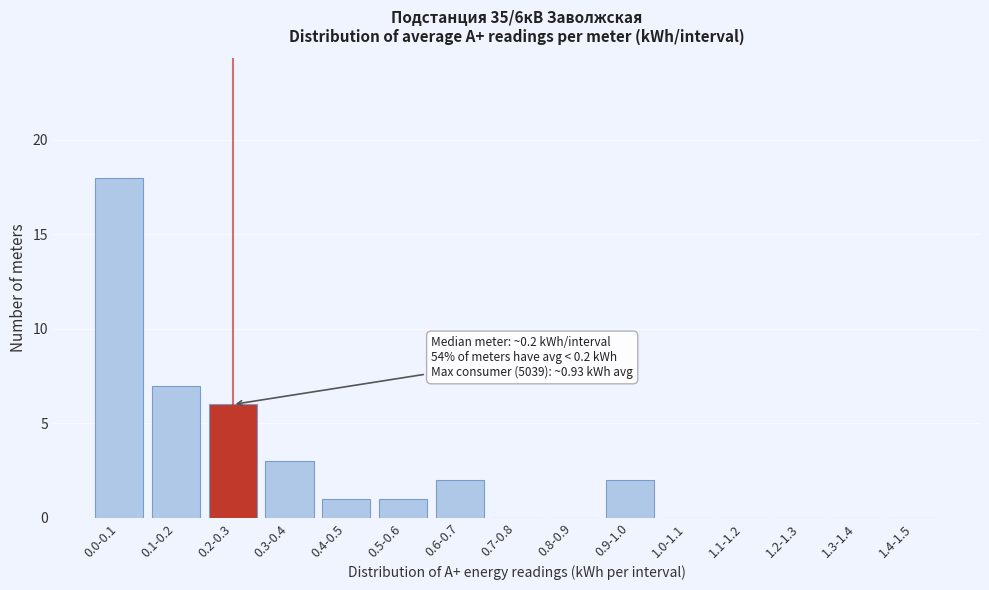

Reading left to right, list all the values displayed in this chart.

0.0-0.1=18	0.1-0.2=7	0.2-0.3=6	0.3-0.4=3	0.4-0.5=1	0.5-0.6=1	0.6-0.7=2	0.7-0.8=0	0.8-0.9=0	0.9-1.0=2	1.0-1.1=0	1.1-1.2=0	1.2-1.3=0	1.3-1.4=0	1.4-1.5=0